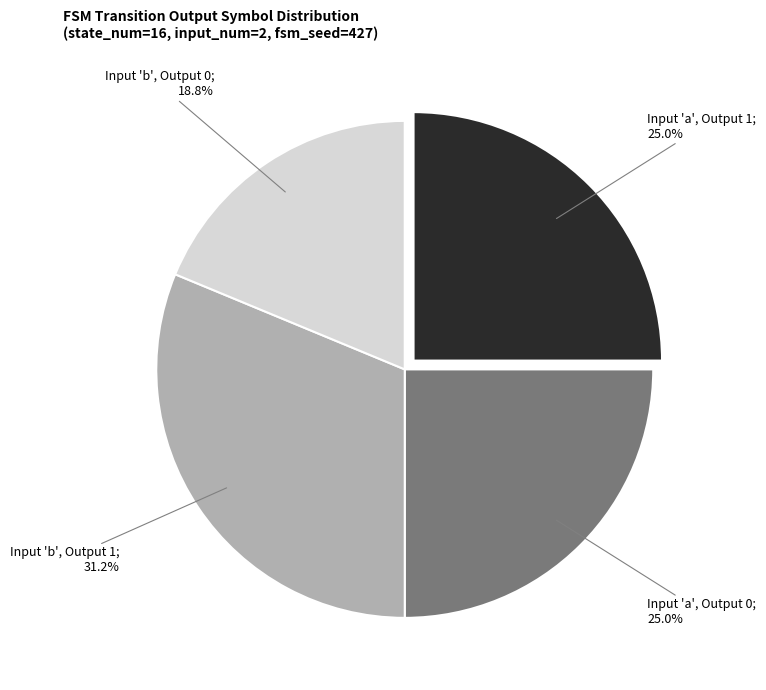

To the nearest percent, what is the difference between the largest and smallest slice percentages?

12%